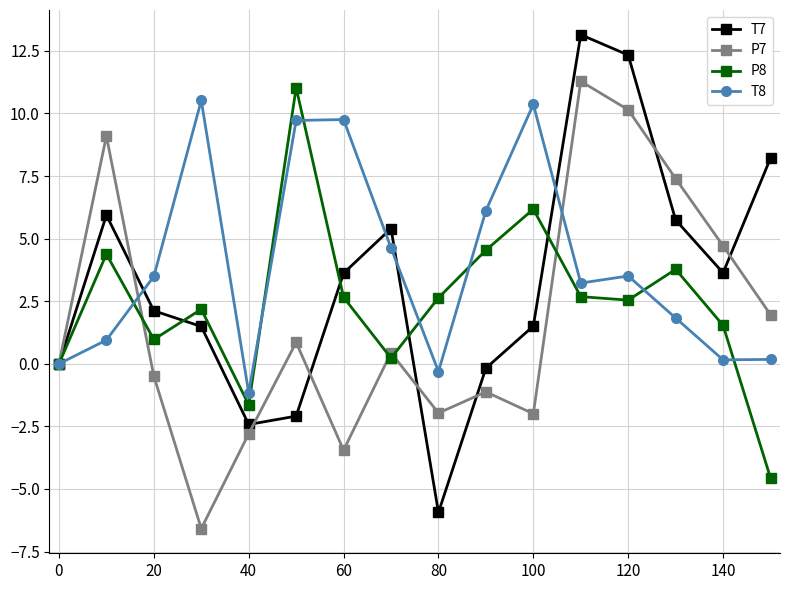

Rank the series by their average value, from lowest to highest.

P7, P8, T7, T8